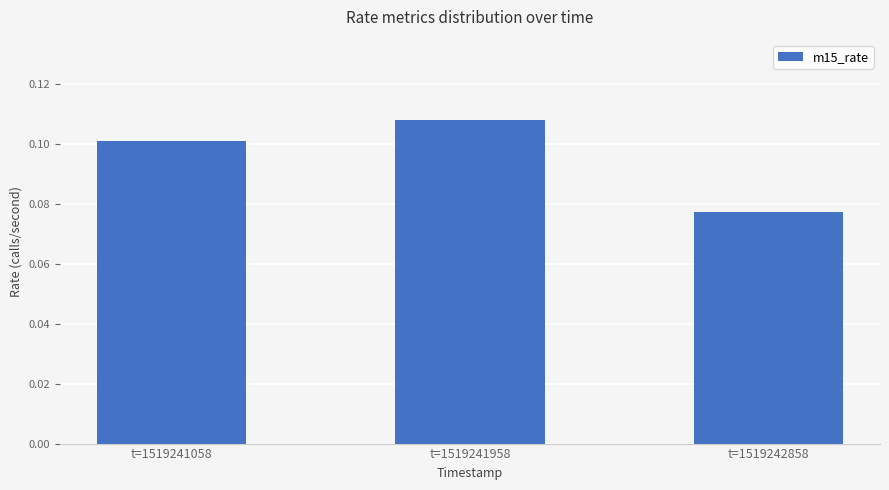

How many bars are there in total?

3